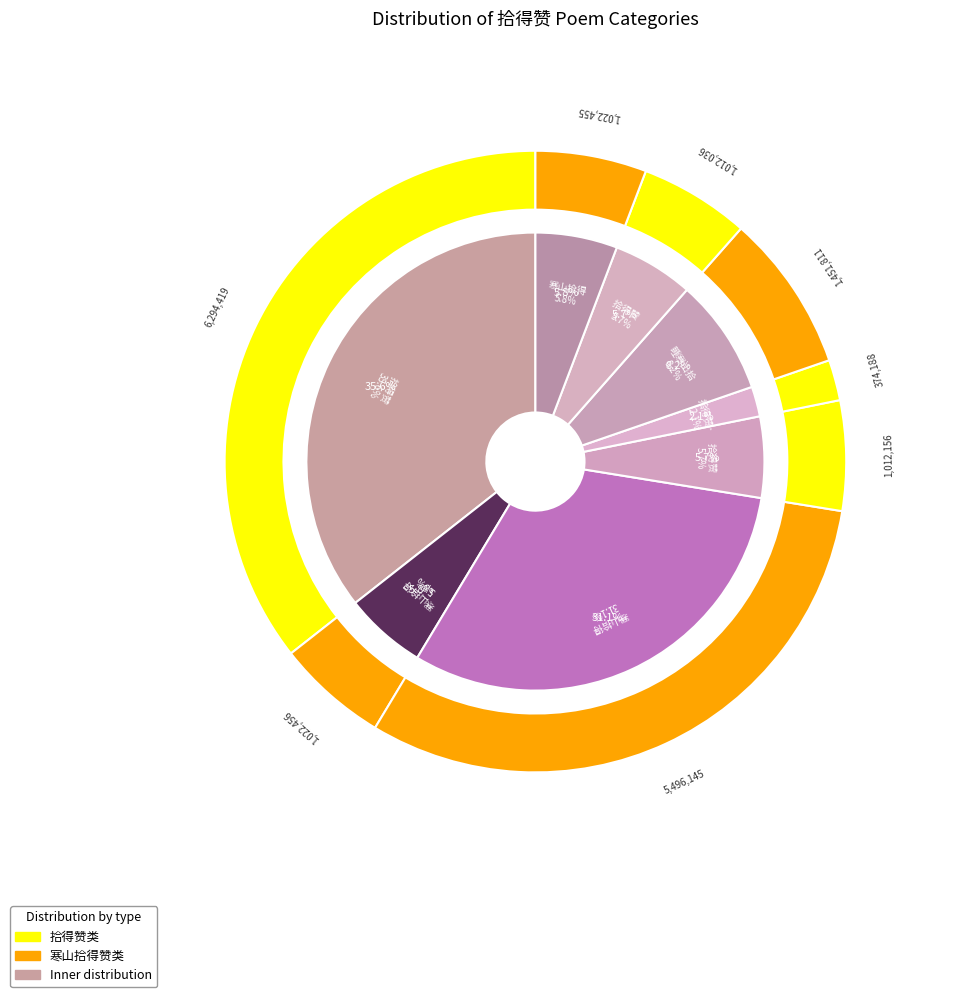

To the nearest percent, what is the difference between the 拾得赞 其一 and 拾得赞 slice percentages?

30%